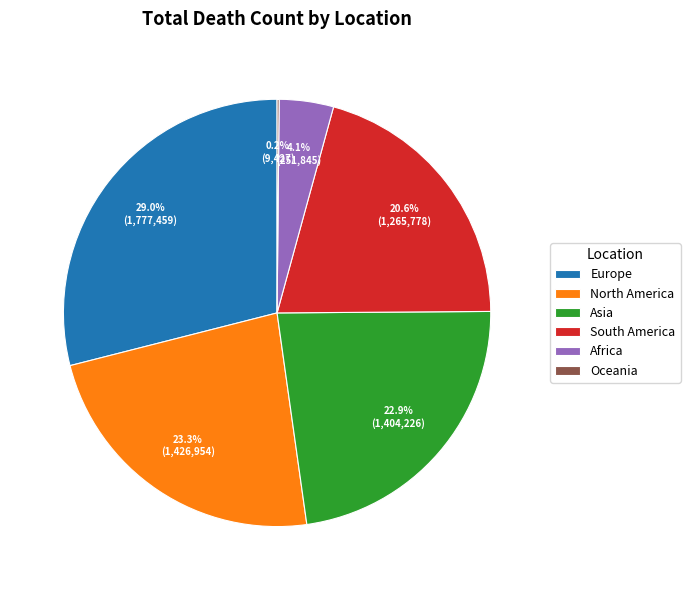

Is the sum of Europe and North America greater than half?

Yes